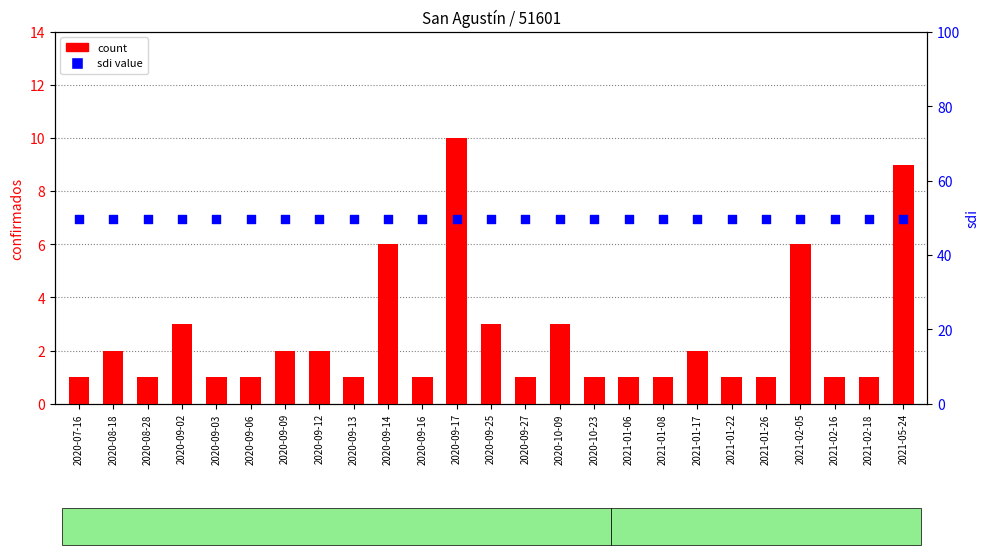

Which series contains the lowest Y value?

count